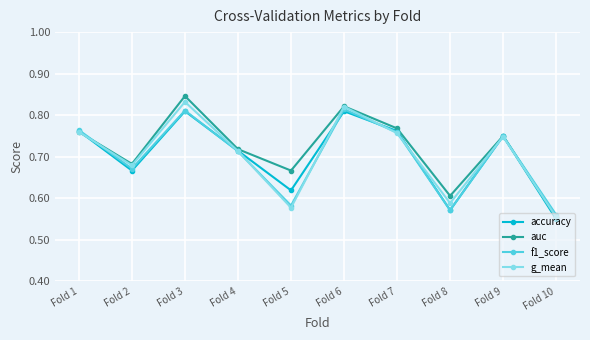

What is the sum of all auc values?

7.2